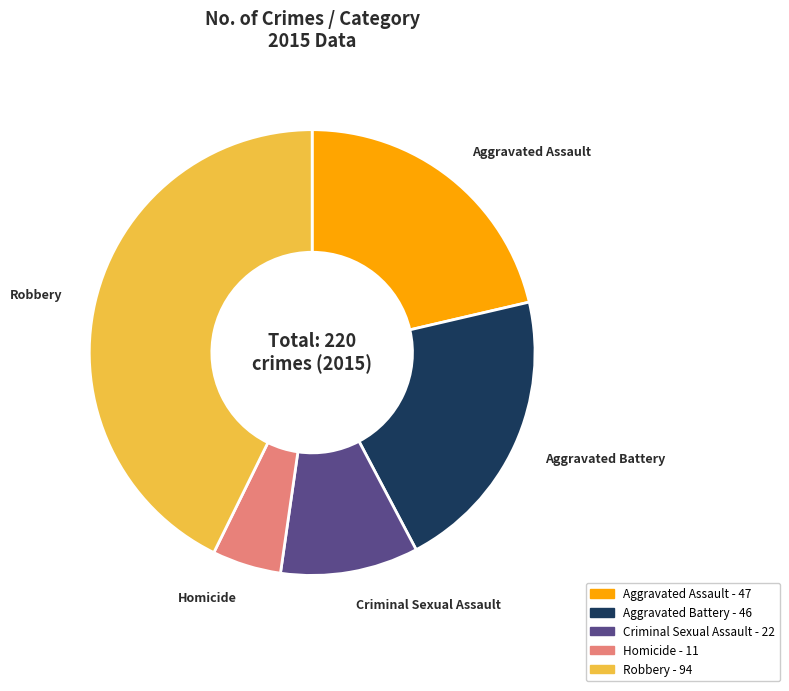

Count the number of slices in the pie.

5